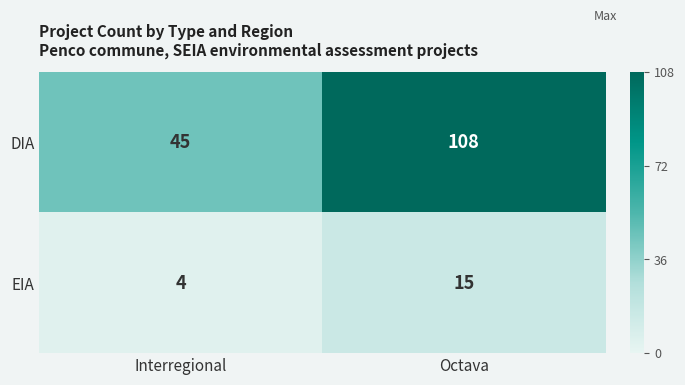

What value does the EIA series have at Interregional?

4